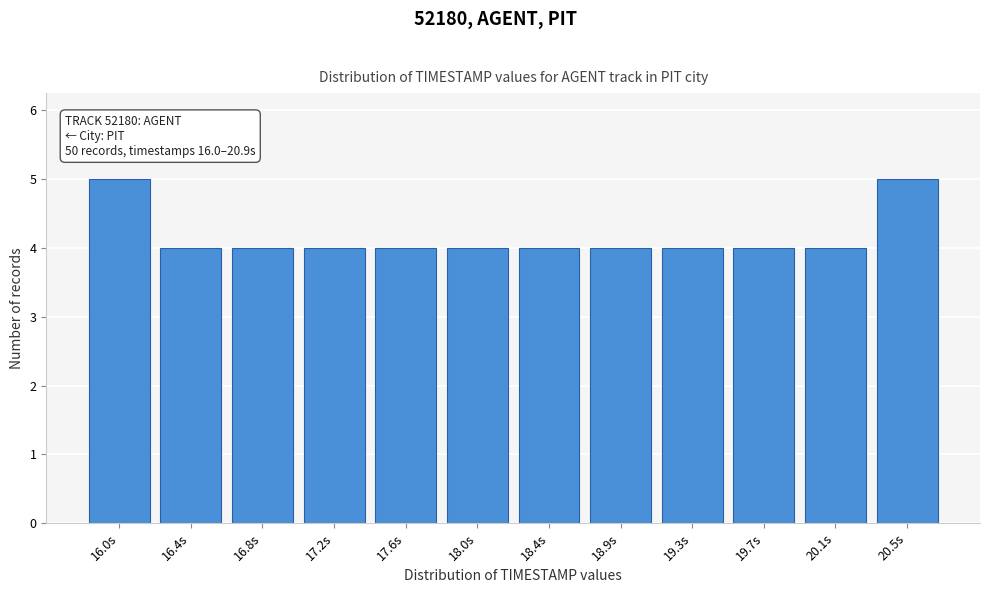

Reading left to right, extract all data points from this chart.

16.0s=5	16.4s=4	16.8s=4	17.2s=4	17.6s=4	18.0s=4	18.4s=4	18.9s=4	19.3s=4	19.7s=4	20.1s=4	20.5s=5